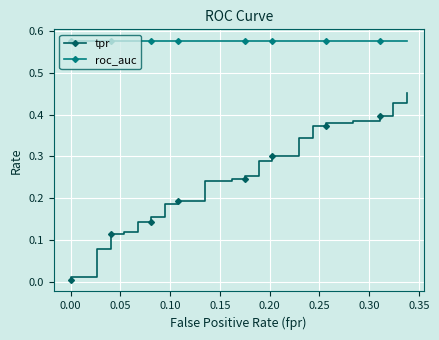

Is the value of tpr at 34 greater than the value of roc_auc at 33?

No